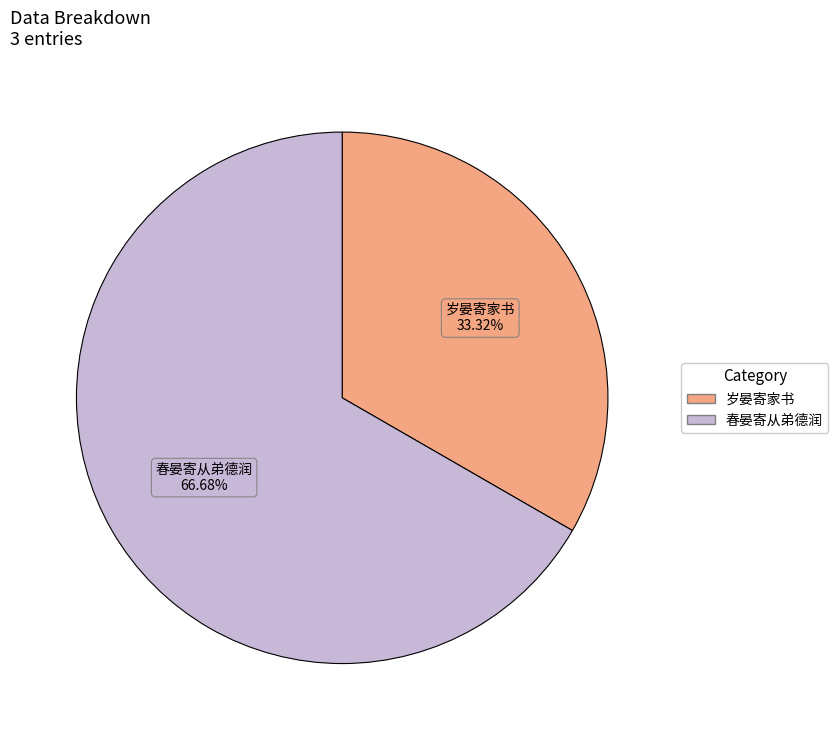

What is the largest slice in the pie chart?

春晏寄从弟德润